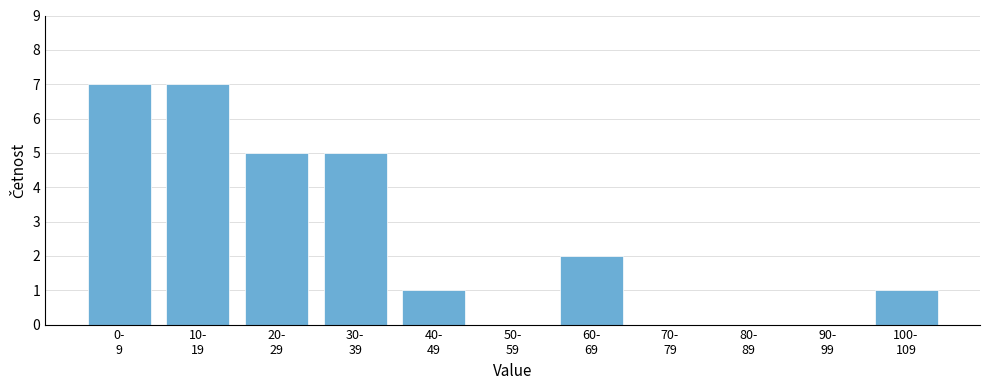

What is the greatest value displayed?

7